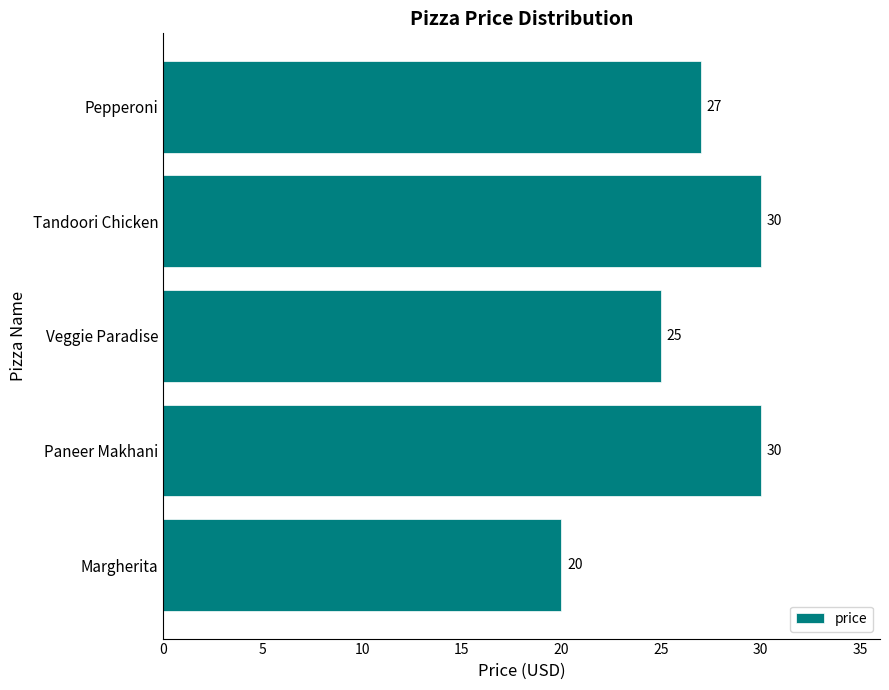

What is the ratio of the value at Tandoori Chicken to the value at Paneer Makhani?

1.0